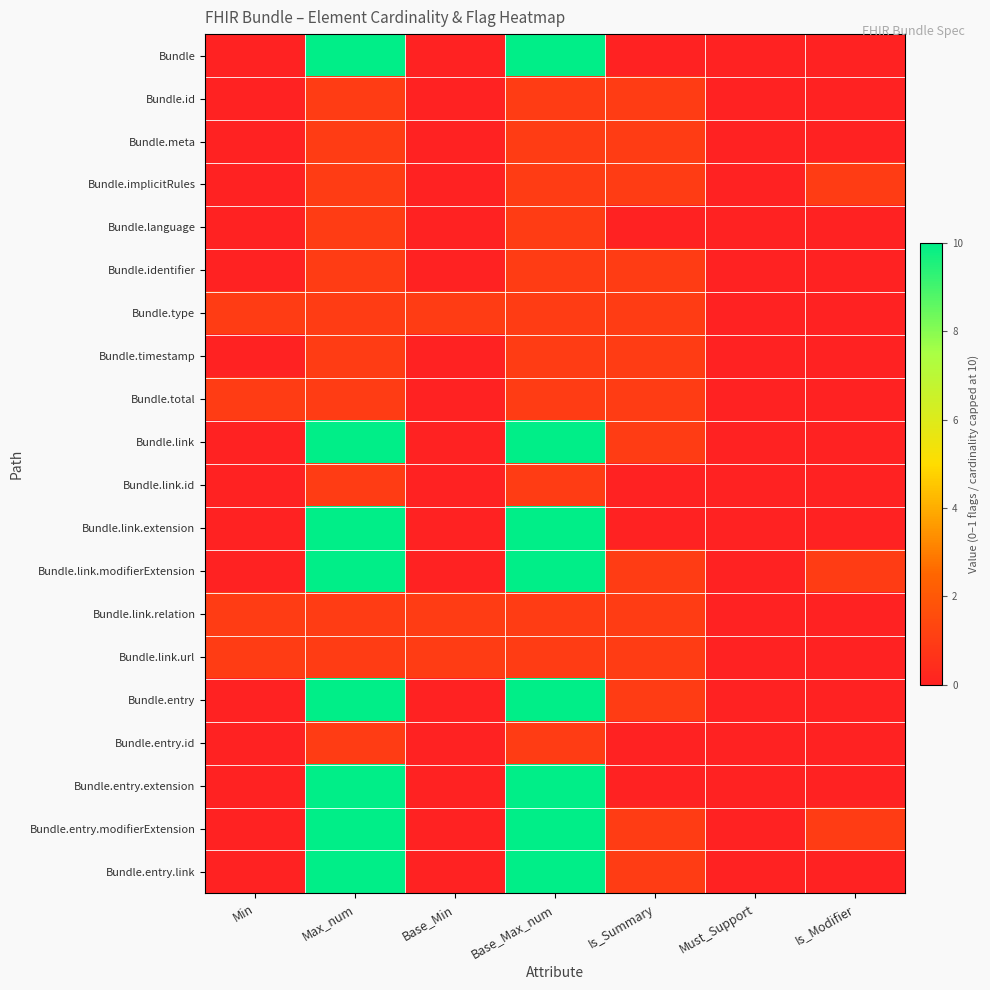

At how many categories does at least one series exceed 7?

2